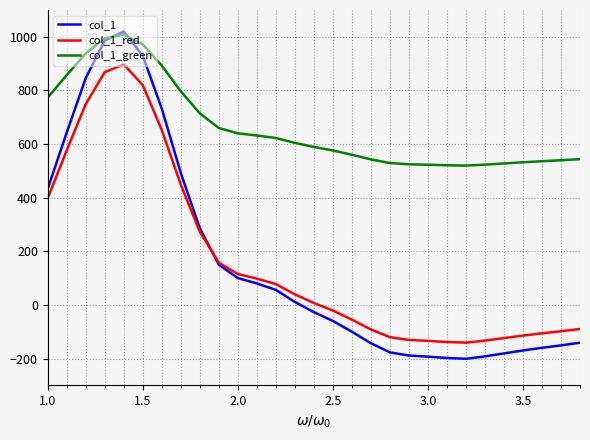

What is the minimum value shown in the chart?

-201.0